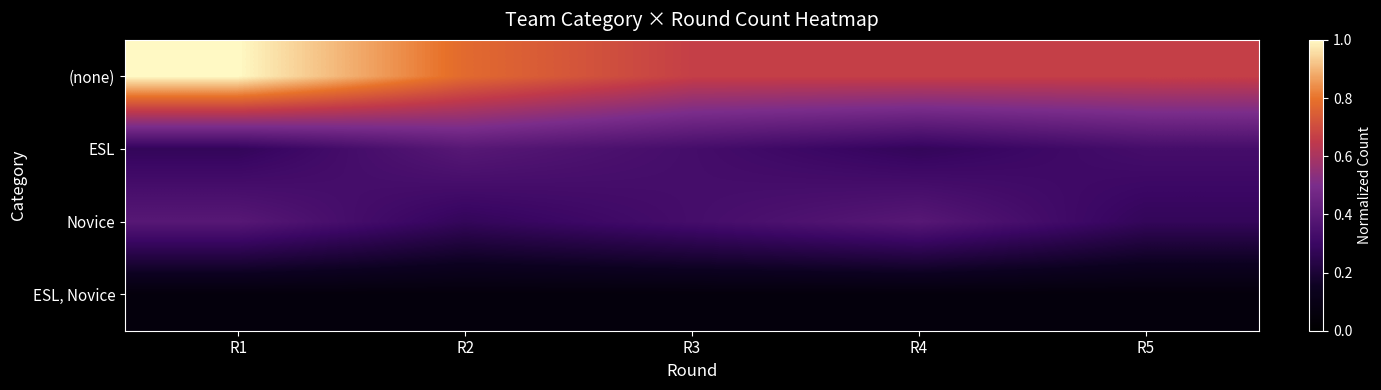

Between R5 and R4, which is larger?

R5